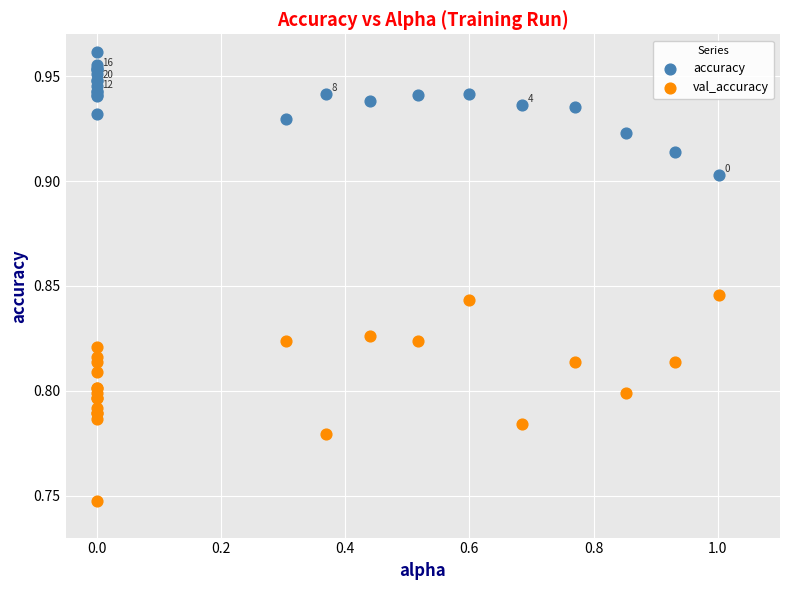

Which series contains the lowest Y value?

val_accuracy